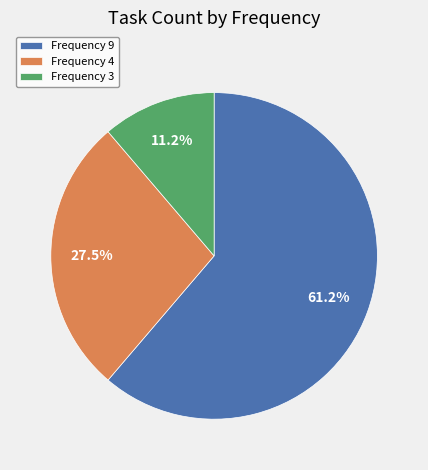

Which has a higher value, Frequency 9 or Frequency 3?

Frequency 9